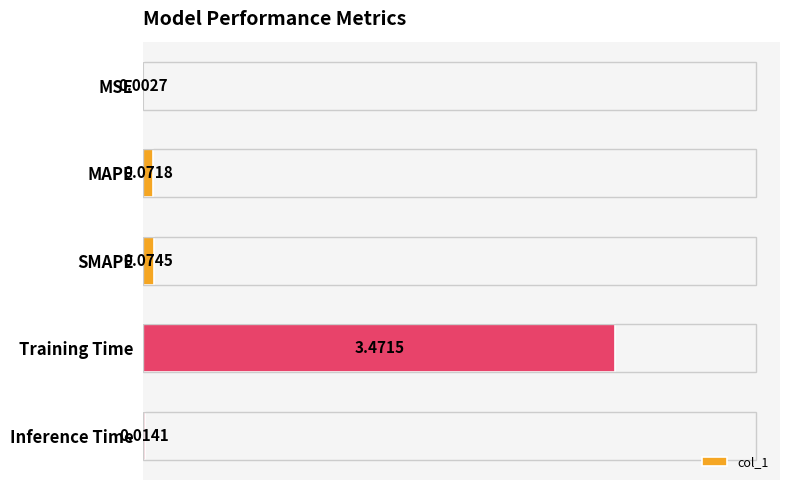

Is it true that the value at MAPE is 0.1?

True